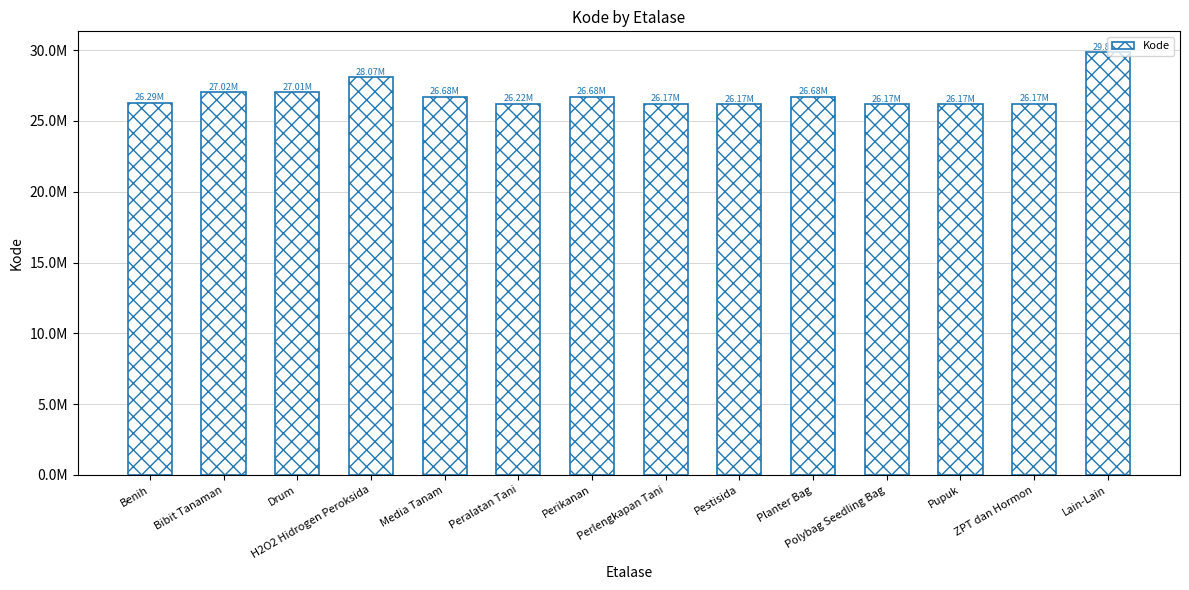

Which category has the highest value across all series?

Lain-Lain